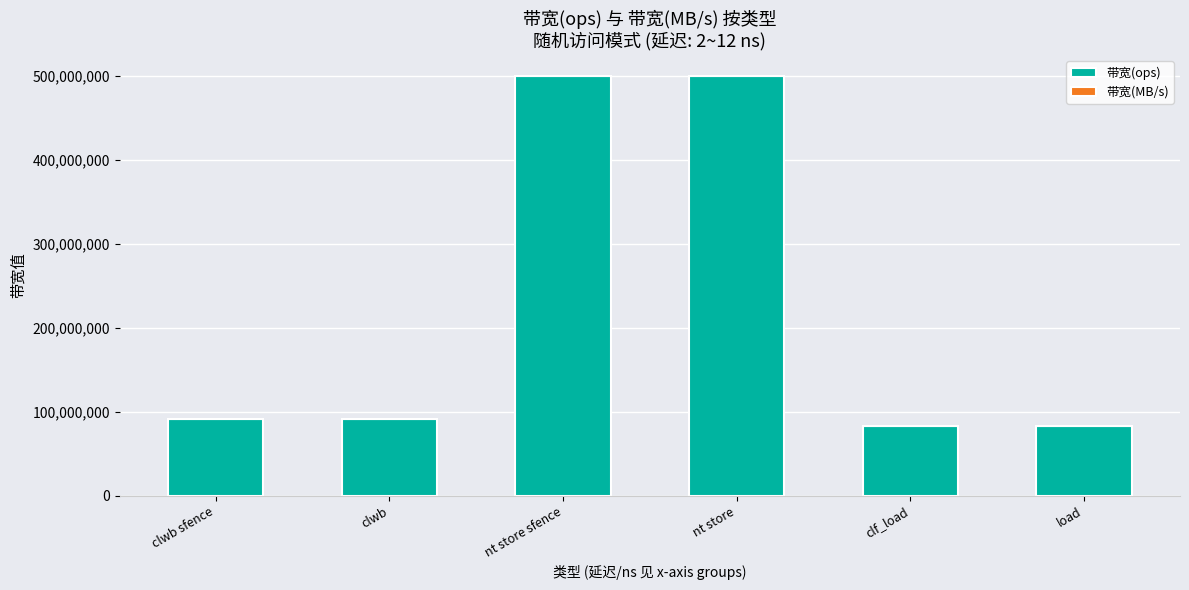

How many data points does each series have?

6